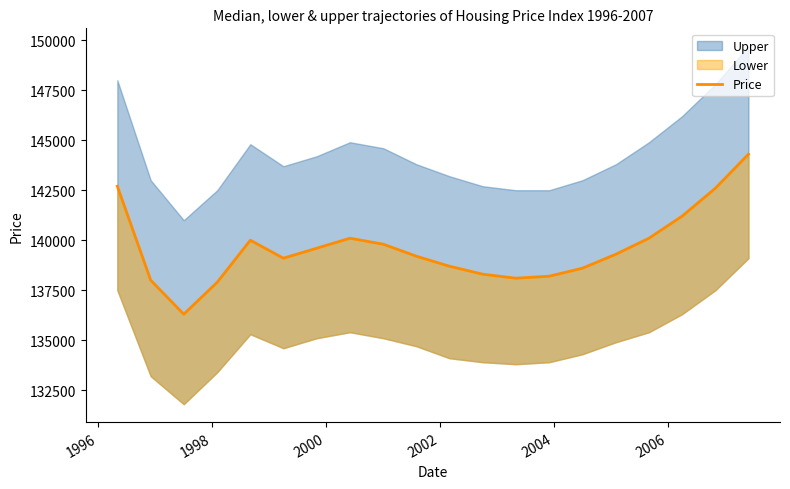

Reading left to right, what are all the values shown in this chart?

142700	138000	136300	137900	140000	139100	139600	140100	139800	139200	138700	138300	138100	138200	138600	139300	140100	141200	142600	144300